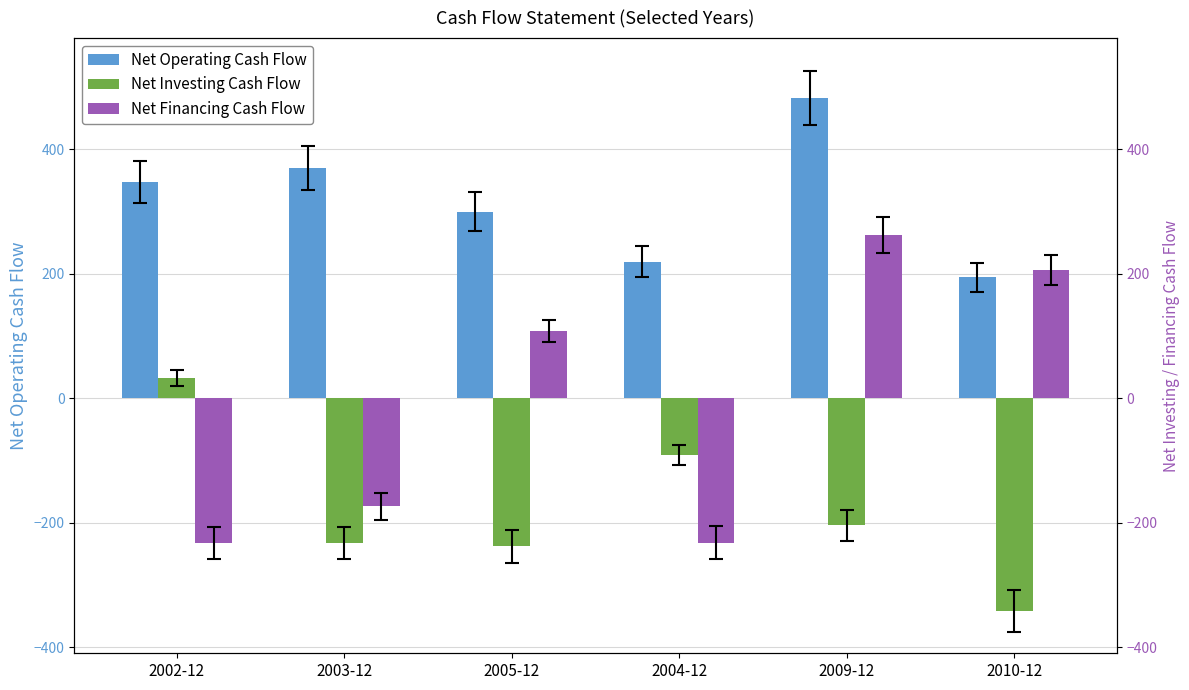

What is the difference between the highest and lowest values at 2009-12?

686.6